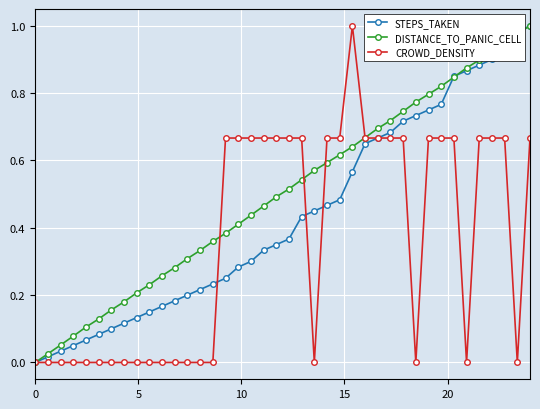

Rank the series by their average value, from lowest to highest.

CROWD_DENSITY, STEPS_TAKEN, DISTANCE_TO_PANIC_CELL